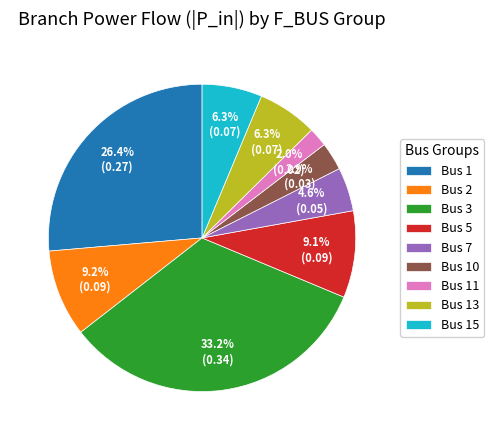

Is there any slice that represents more than half of the pie?

No